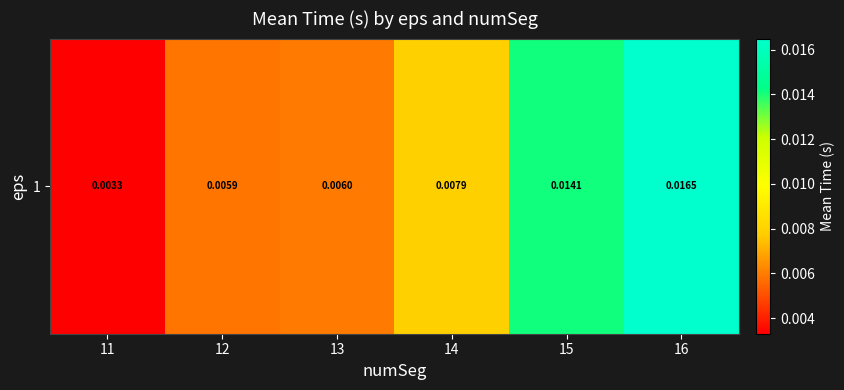

Which has a higher value, 11 or 14?

14